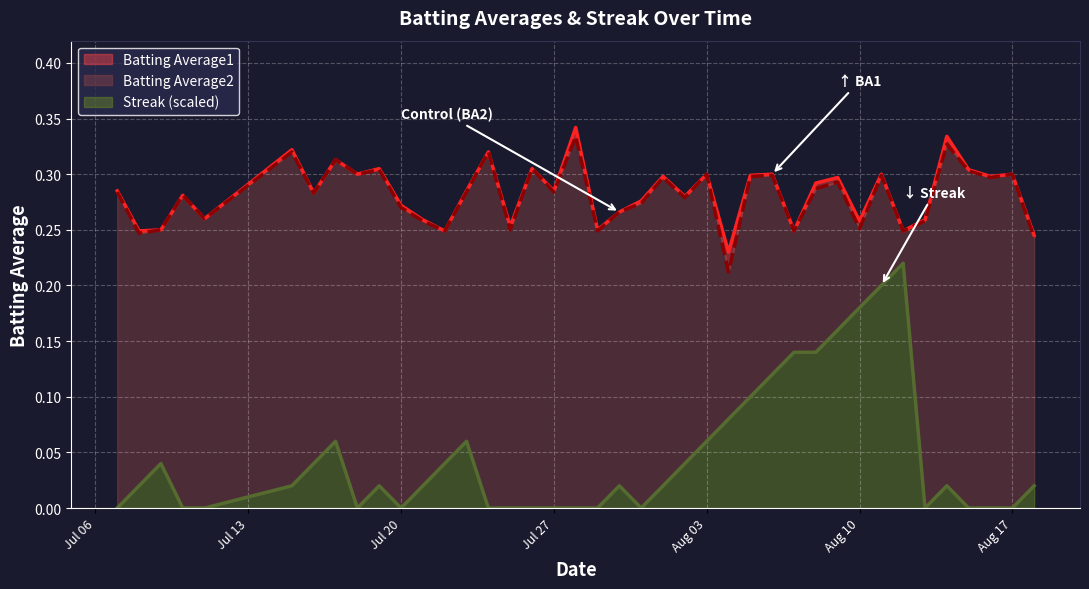

How many distinct data groups are displayed?

3